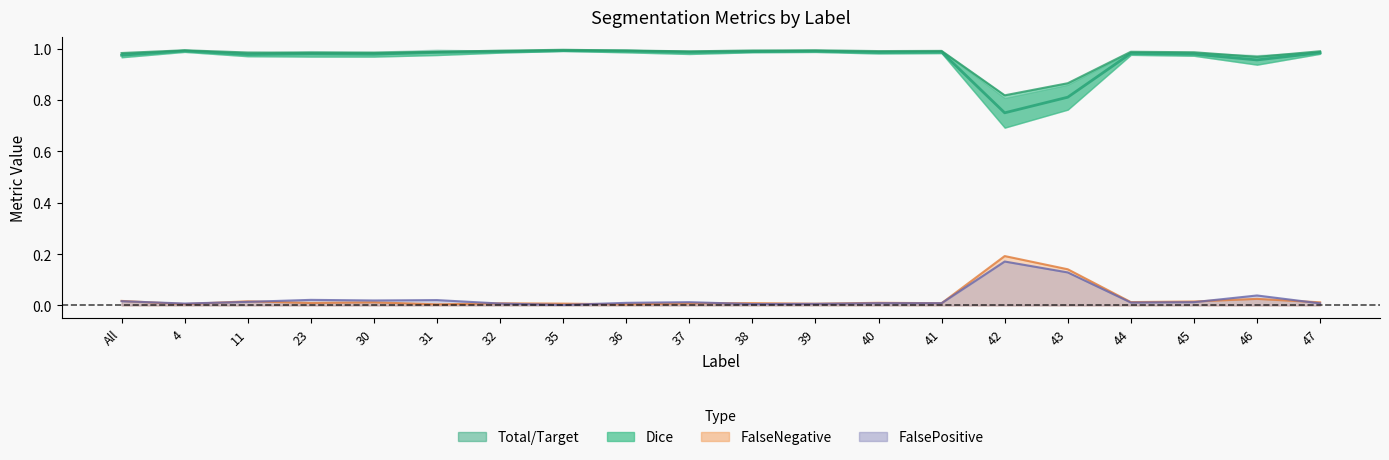

The Jaccard series shows 0.9 at 43. True or false?

True